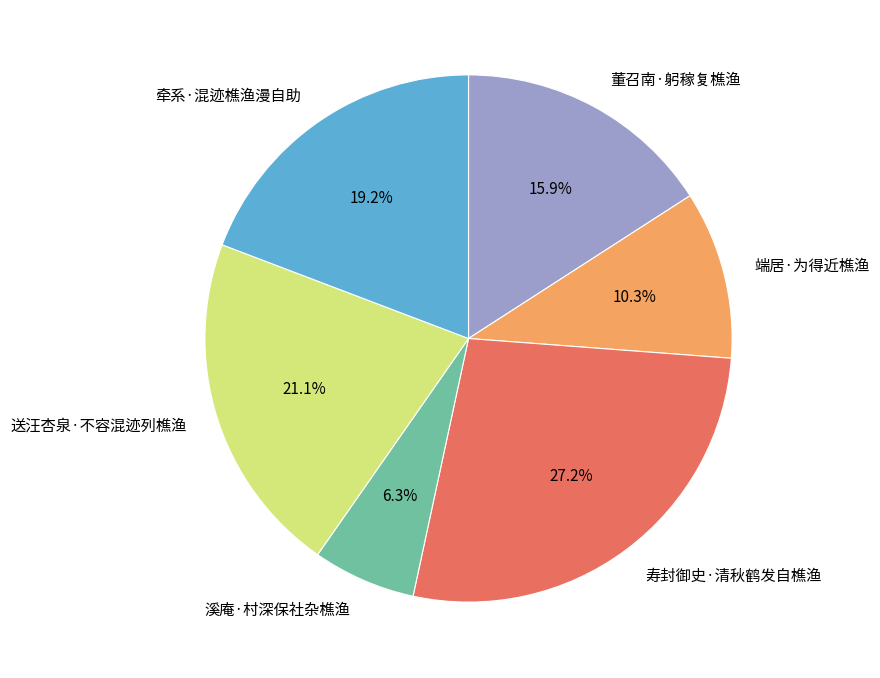

What is the largest slice in the pie chart?

寿封御史·清秋鹤发自樵渔